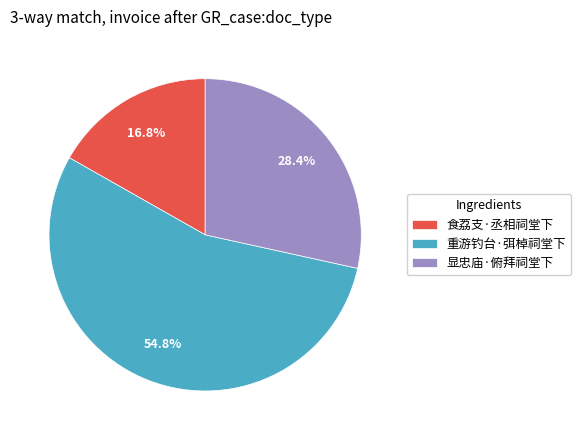

Combined, do 食荔支·丞相祠堂下 and 显忠庙·俯拜祠堂下 account for over 50%?

No